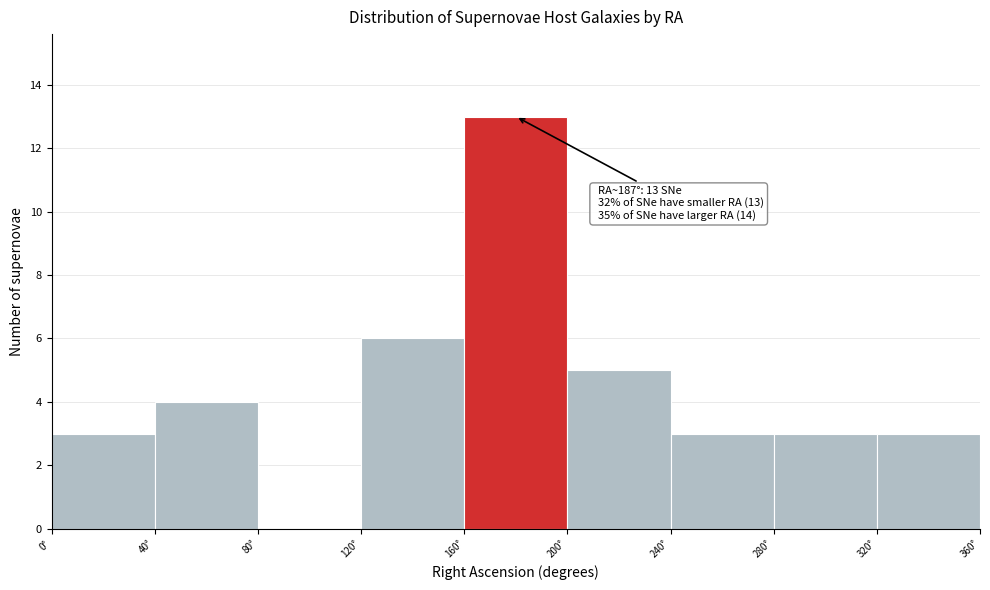

Which range on the x-axis has the tallest bar?

160 to 200